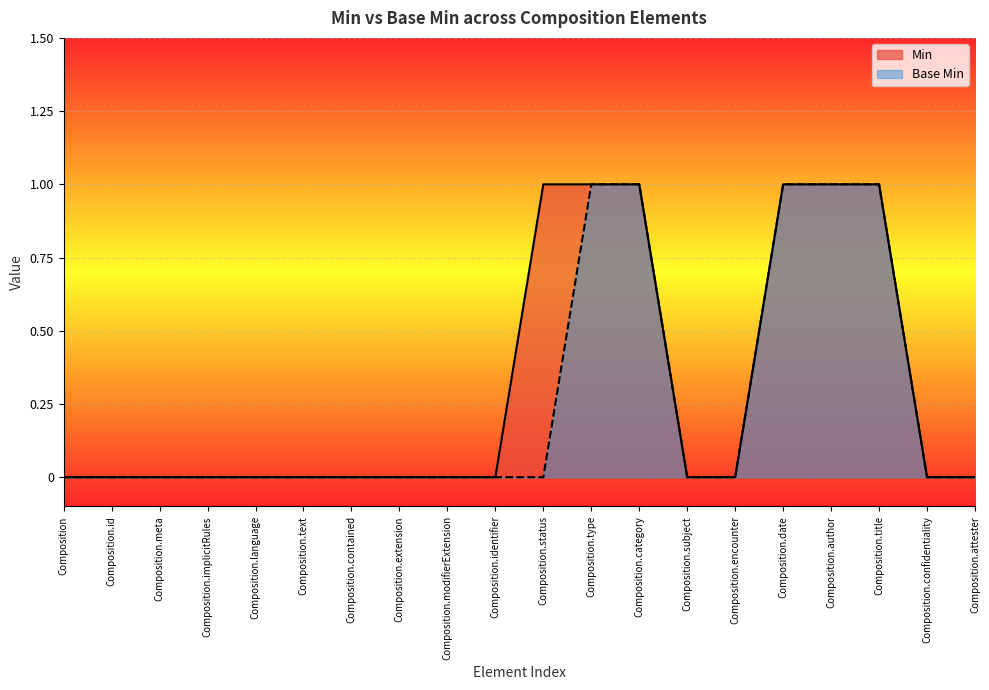

At which category is the sum across all series the highest?

Composition.type